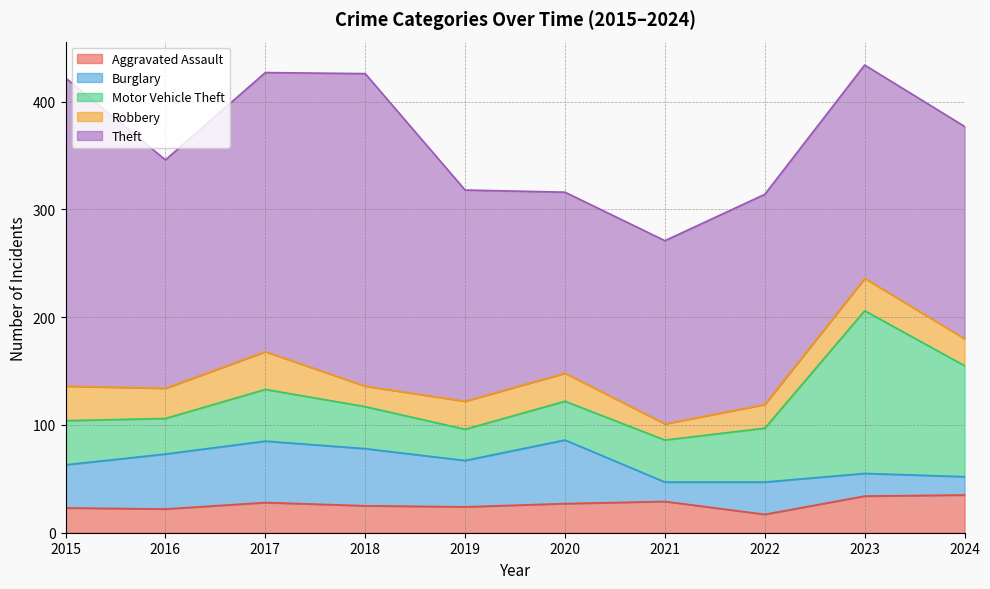

Reading left to right, what are all the values shown in this chart?

Aggravated Assault: 2015=23	2016=22	2017=28	2018=25	2019=24	2020=27	2021=29	2022=17	2023=34	2024=35
Burglary: 2015=40	2016=51	2017=57	2018=53	2019=43	2020=59	2021=18	2022=30	2023=21	2024=17
Motor Vehicle Theft: 2015=41	2016=33	2017=48	2018=39	2019=29	2020=36	2021=39	2022=50	2023=151	2024=103
Robbery: 2015=32	2016=28	2017=35	2018=19	2019=26	2020=26	2021=15	2022=22	2023=30	2024=25
Theft: 2015=286	2016=212	2017=259	2018=290	2019=196	2020=168	2021=170	2022=195	2023=198	2024=197